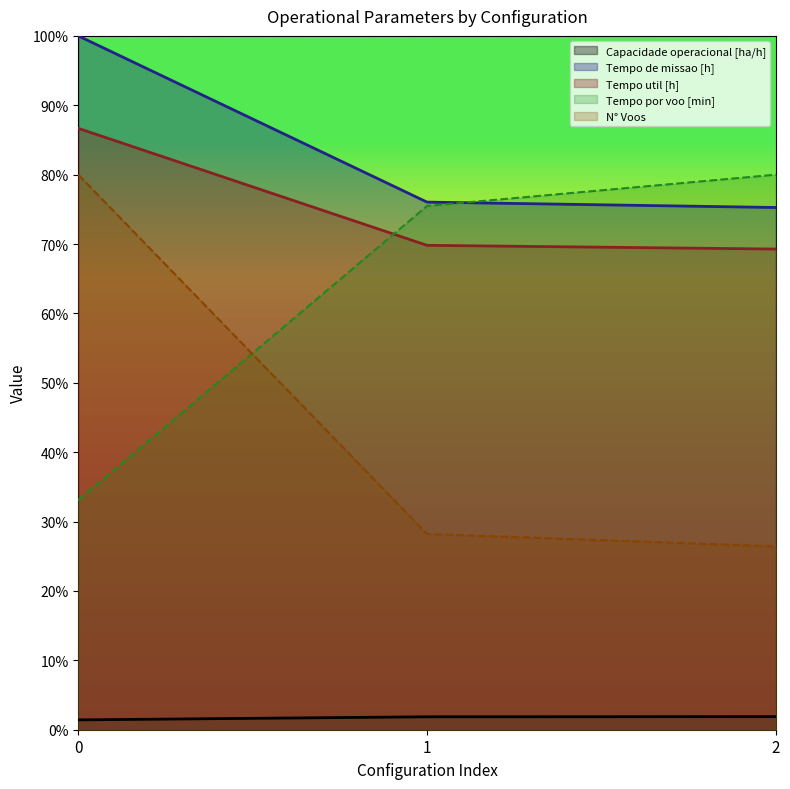

What is the value of the Capacidade operacional [ha/h] point at the 1st from the left?

1.4